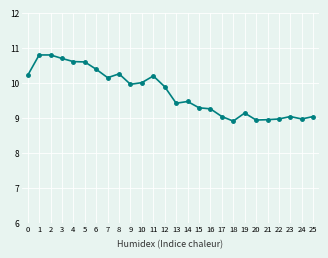

True or false: there are more than 1 points higher than both neighbors.

True